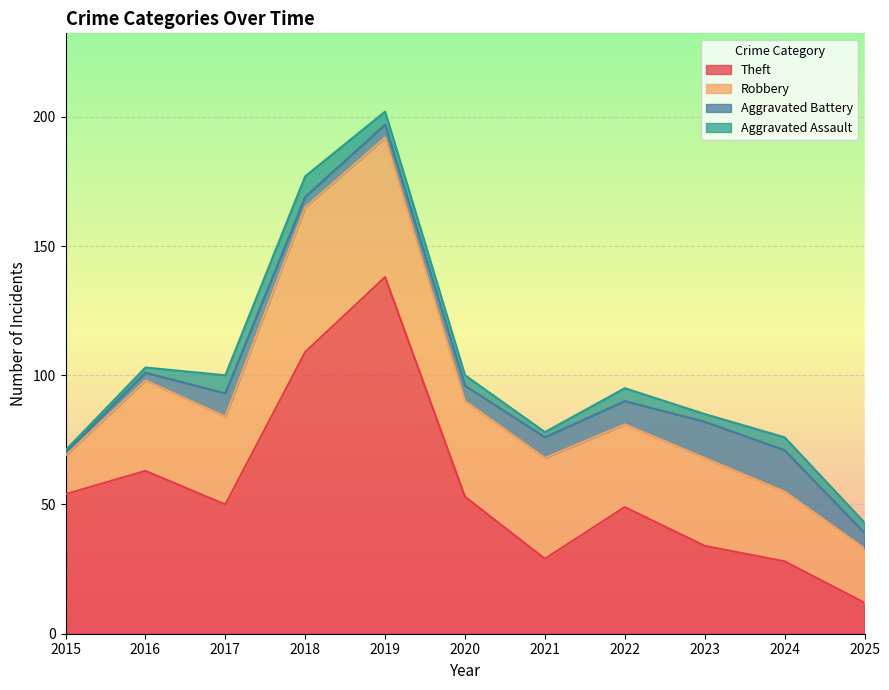

What is the difference between the second highest and second lowest values in the Robbery series?

33